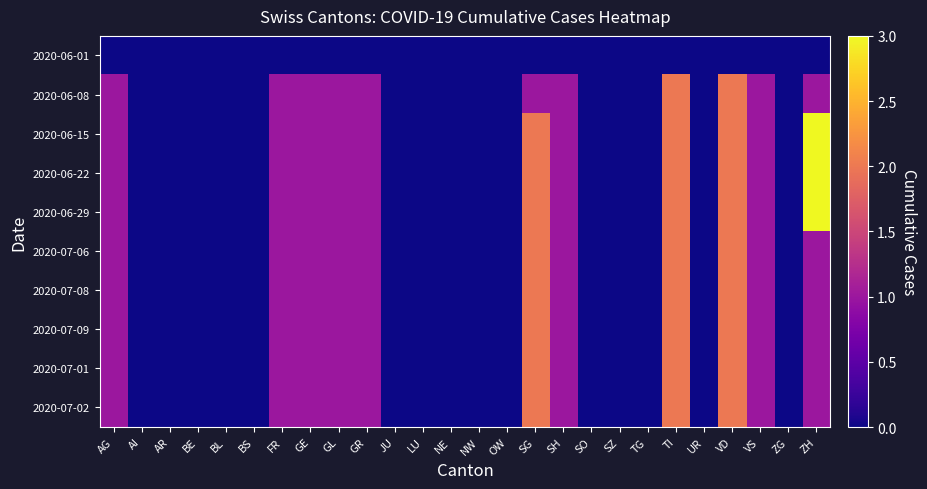

Rank the series by their maximum value, from highest to lowest.

2020-06-15, 2020-06-22, 2020-06-29, 2020-06-08, 2020-07-06, 2020-07-08, 2020-07-09, 2020-07-01, 2020-07-02, 2020-06-01